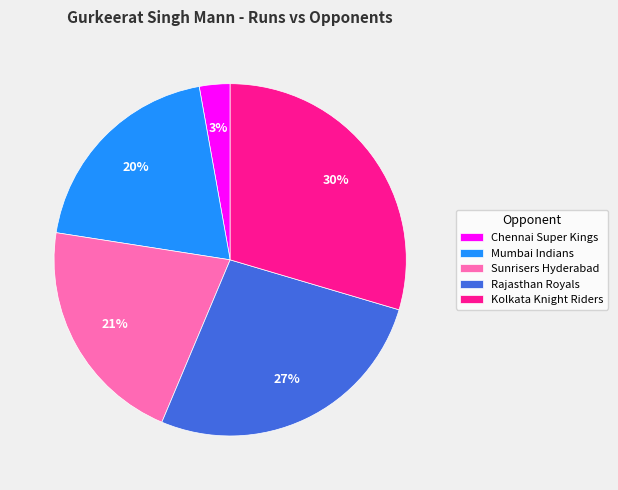

To the nearest percent, what portion does Chennai Super Kings represent?

3%